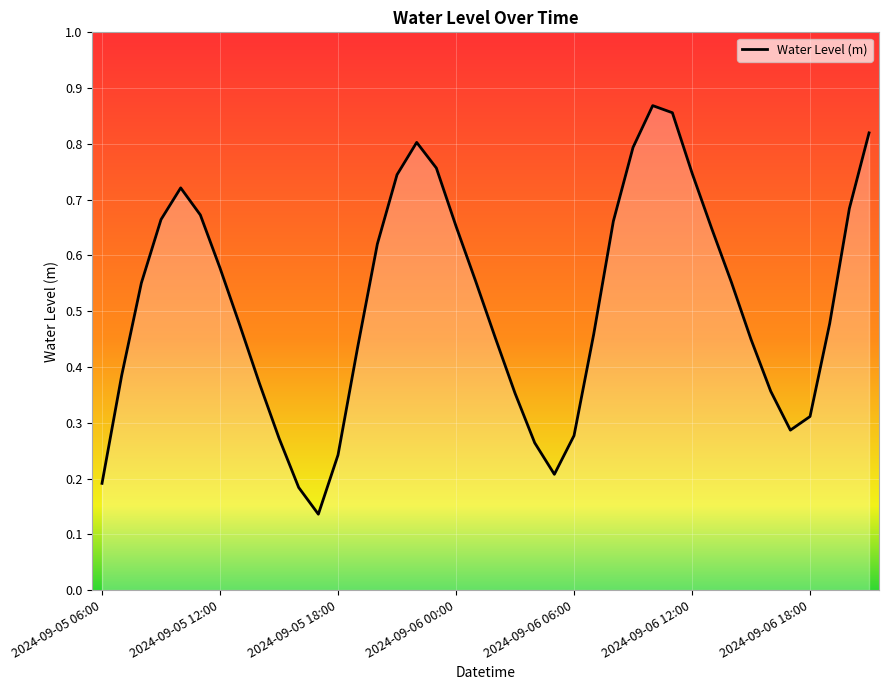

Count the number of data series in this chart.

1